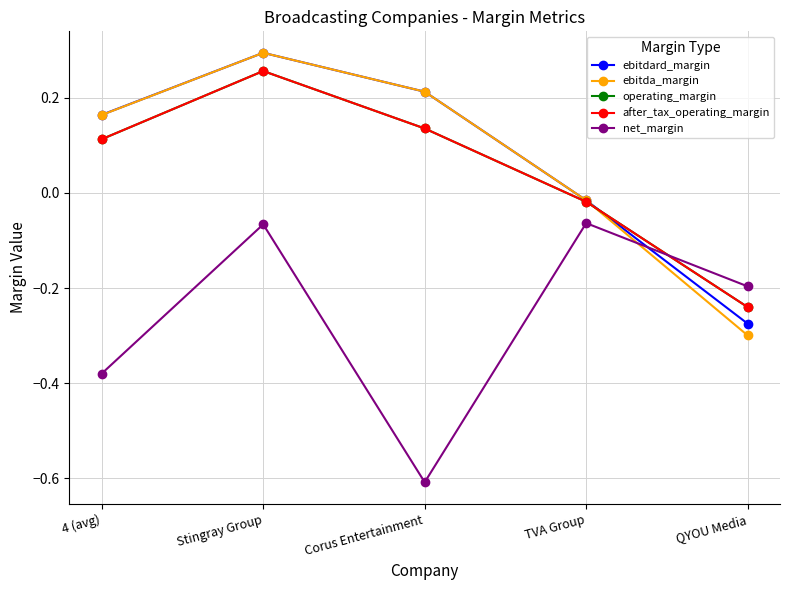

Is this an area chart (filled region under the line)?

No